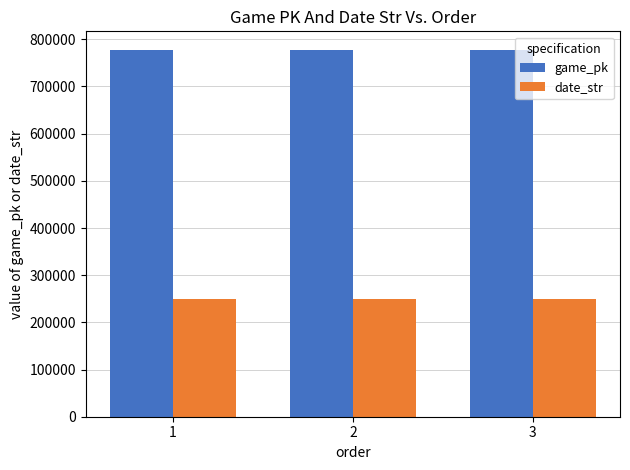

What is the minimum value for game_pk?

778010